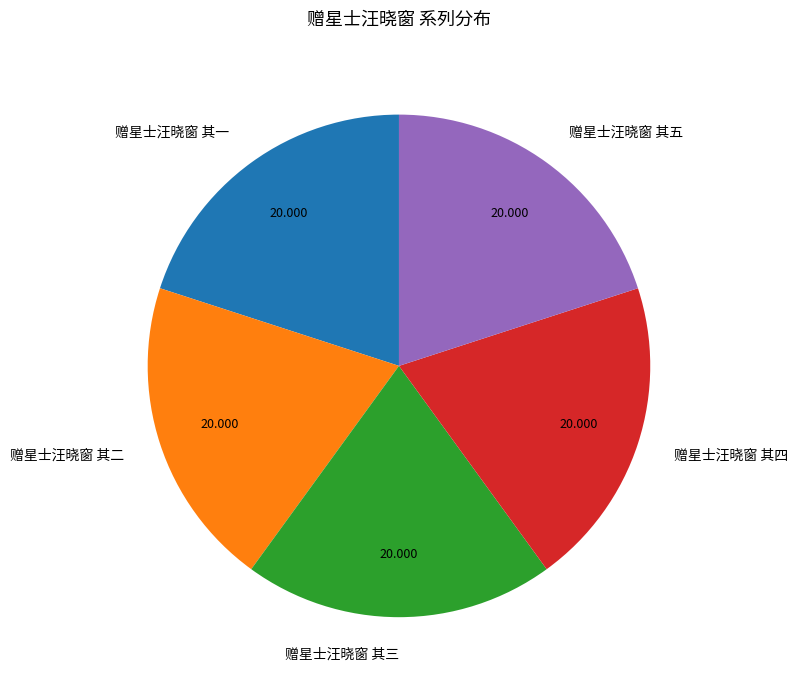

How many slices are in this pie chart?

5